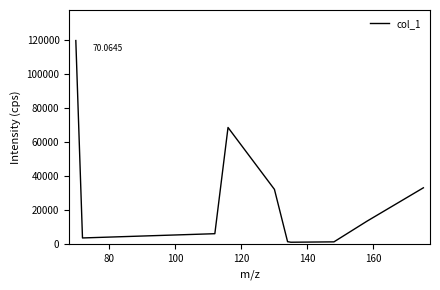

What is the difference between the maximum and minimum values?

118561.5